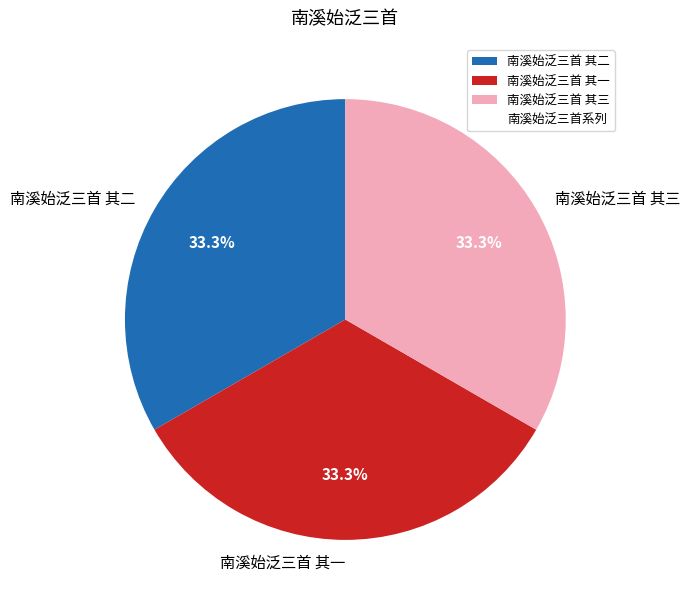

Count the number of slices in the pie.

3